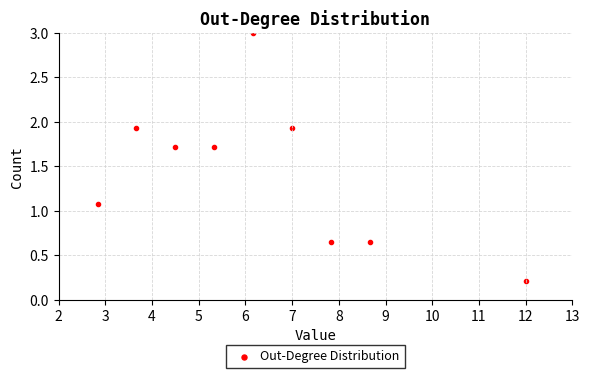

What is the range of Y values (max minus min)?

2.8